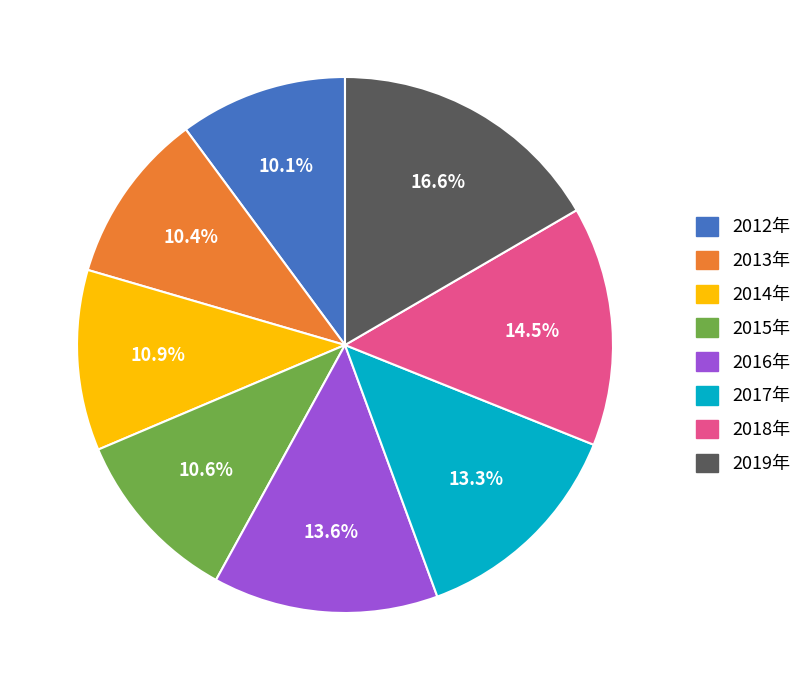

The 2019年 slice represents 17% of the pie. True or false?

True